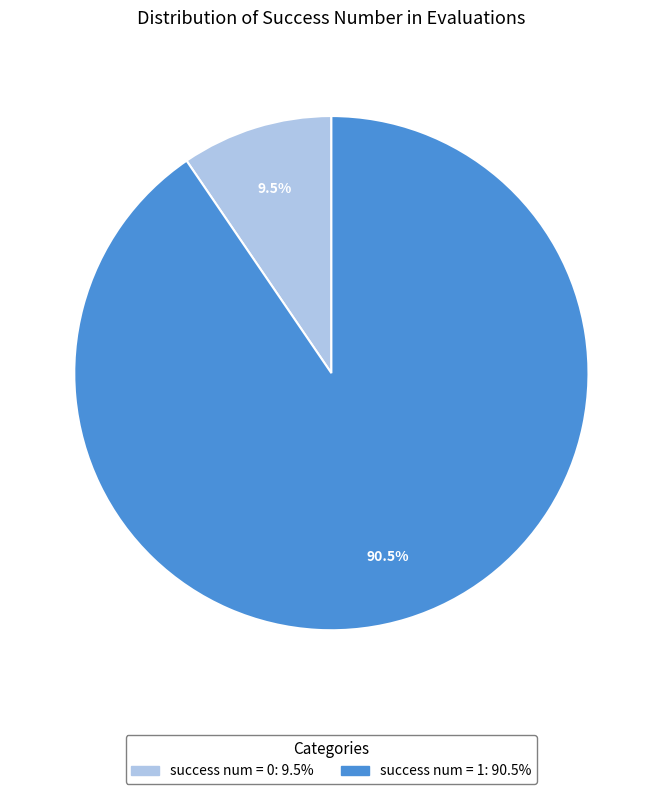

Does any single category account for the majority?

Yes